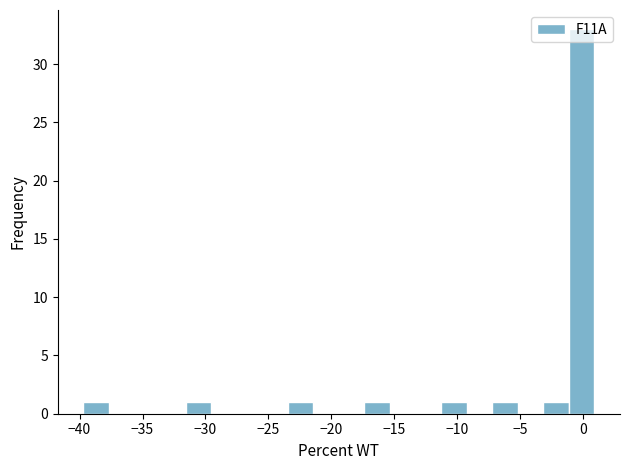

Reading left to right, transcribe this chart: for each bar, give the range it covers on the x-axis and its height. Neither the bar edges nor the heights are printed on the chart, so give them approximately, as read against the axes.

-39.5 to -37.5: 1
-37.5 to -35.5: 0
-35.5 to -33.5: 0
-33.5 to -31.5: 0
-31.5 to -29.5: 1
-29.5 to -27.5: 0
-27.5 to -25.5: 0
-25.5 to -23.5: 0
-23.5 to -21.5: 1
-21.5 to -19.5: 0
-19.5 to -17.5: 0
-17.5 to -15.5: 1
-15.5 to -13.5: 0
-13.5 to -11.5: 0
-11.5 to -9.0: 1
-9.0 to -7.0: 0
-7.0 to -5.0: 1
-5.0 to -3.0: 0
-3.0 to -1.0: 1
-1.0 to 1.0: 33